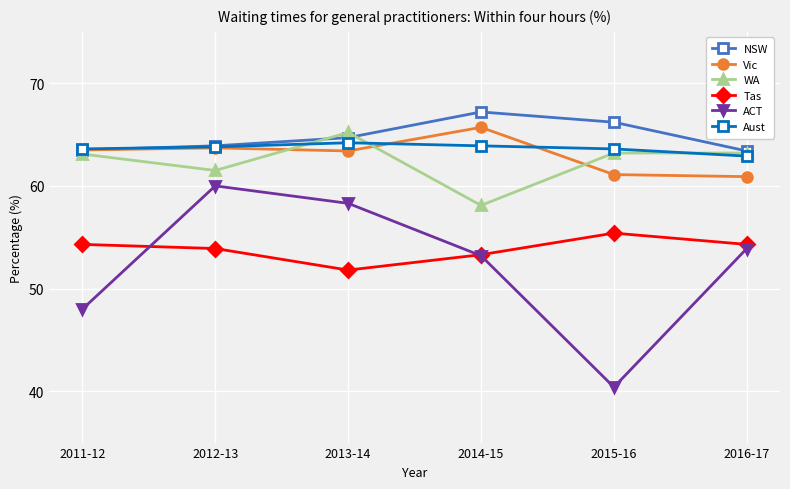

What is the value of the NSW point at the 6th from the left?

63.4